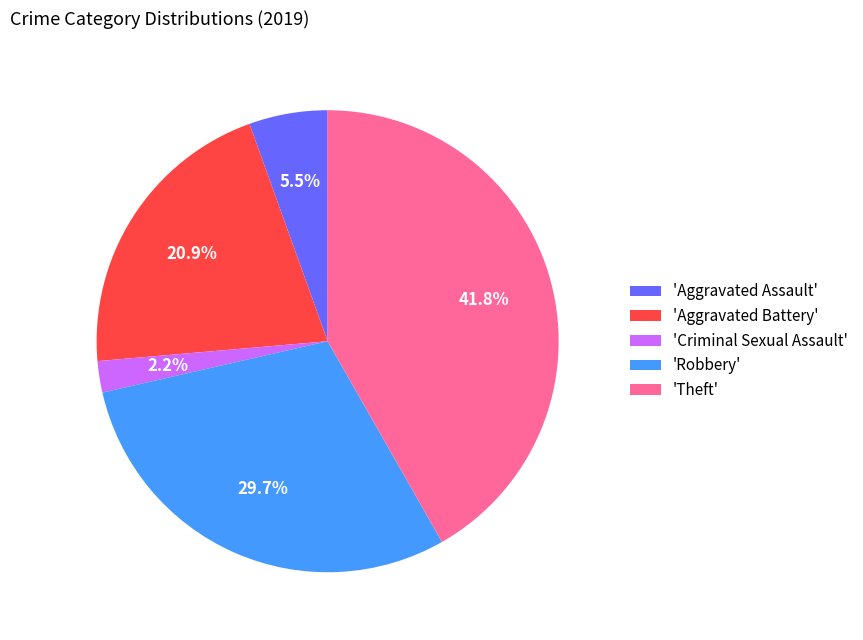

What percentage is NOT represented by 'Aggravated Battery'?

79.1%